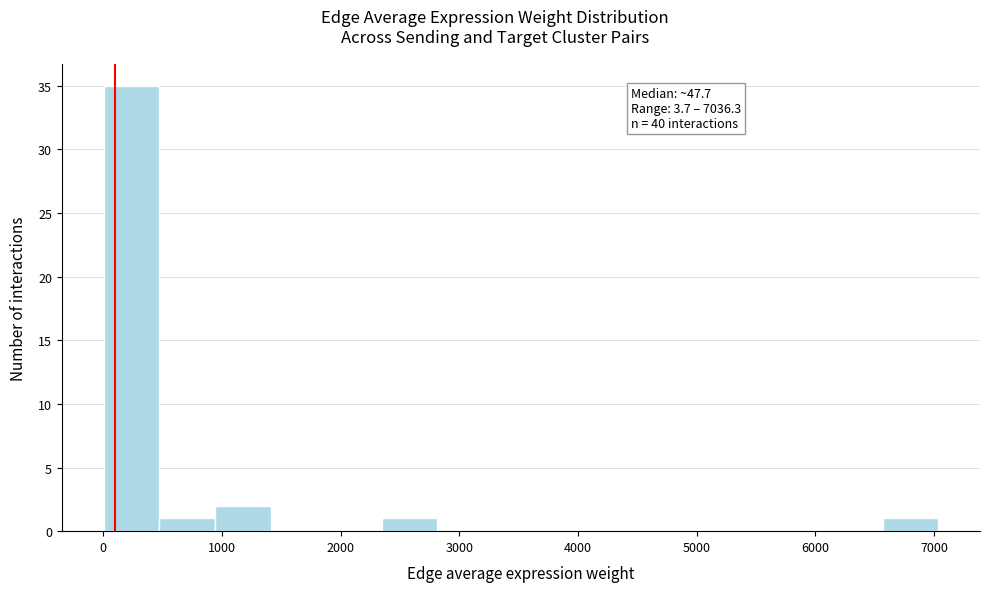

Over which range of the x-axis is the bar tallest?

0 to 500